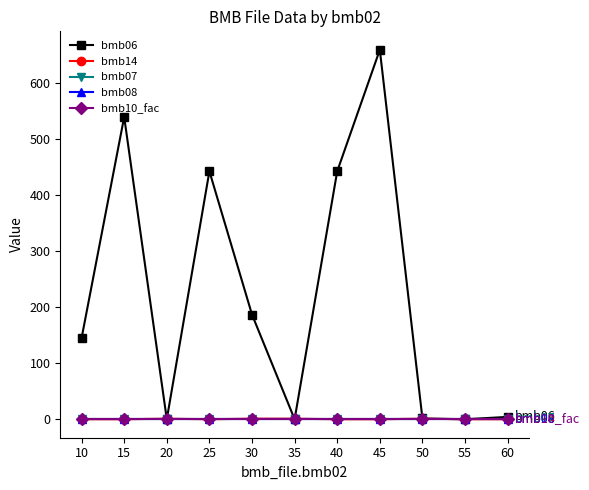

What is the difference between the highest and lowest values at 30?

187.0